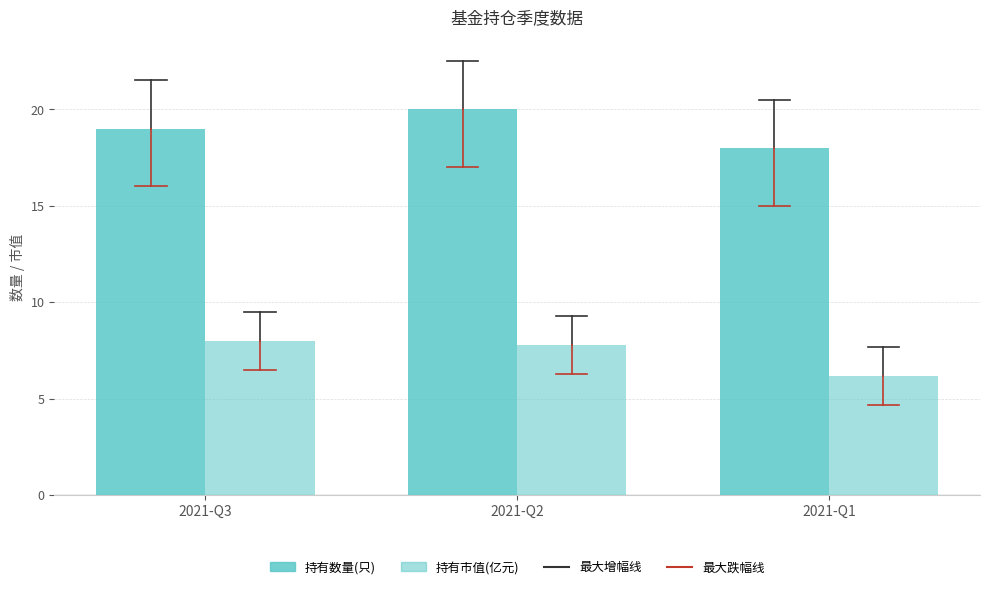

Reading left to right, transcribe all the data shown in this chart.

持有数量(只): 19.0	20.0	18.0
持有市值(亿元): 8.0	7.8	6.2